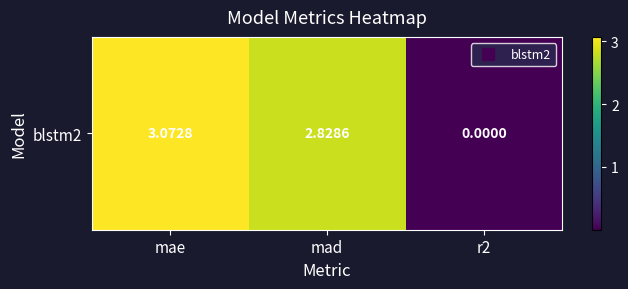

How many distinct data groups are displayed?

1